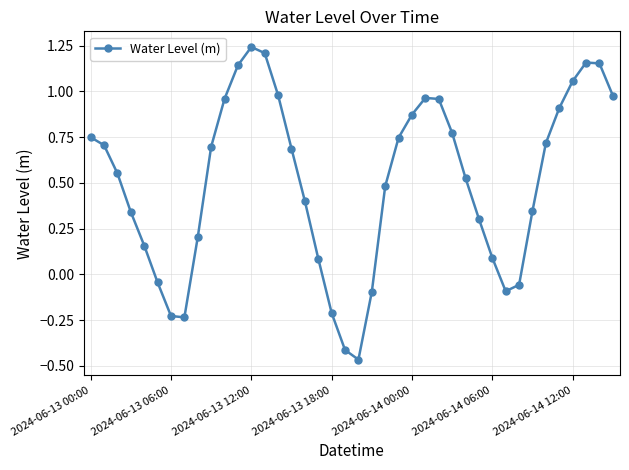

What is the difference between the maximum and minimum values?

1.7